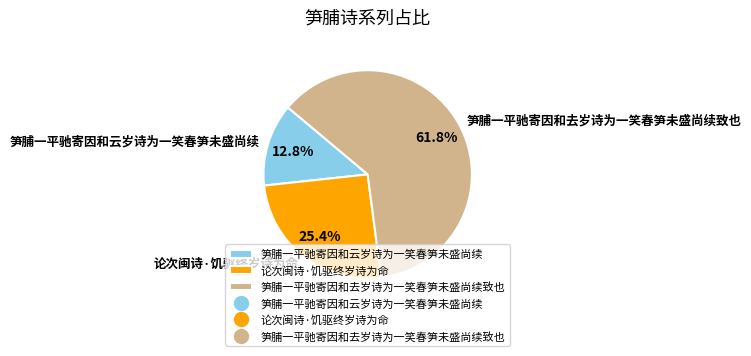

The 论次闽诗·饥驱终岁诗为命 slice represents 25% of the pie. True or false?

True